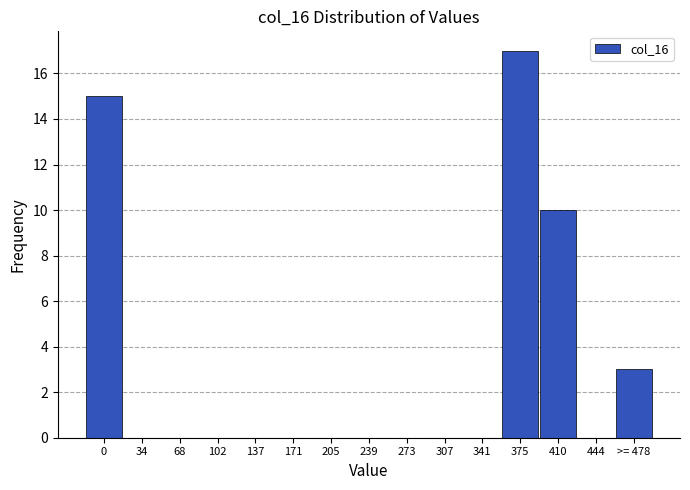

Reading right to left, what are all the values shown in this chart?

>= 478=3	444=0	410=10	375=17	341=0	307=0	273=0	239=0	205=0	171=0	137=0	102=0	68=0	34=0	0=15